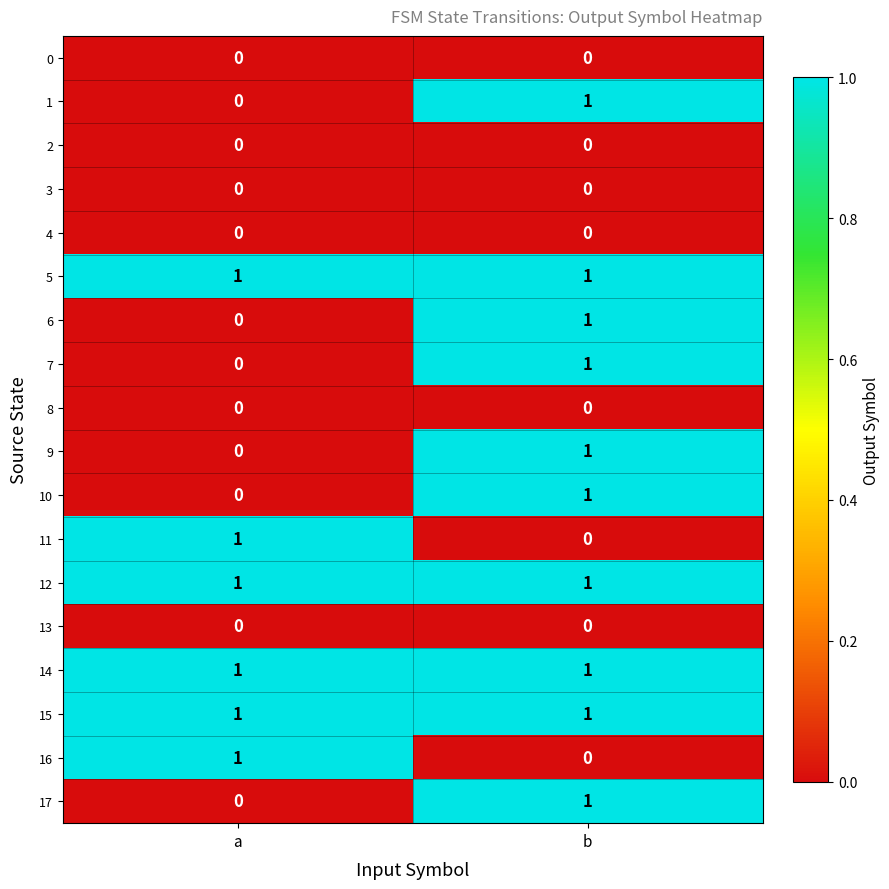

What is the total value across all series at b?

10